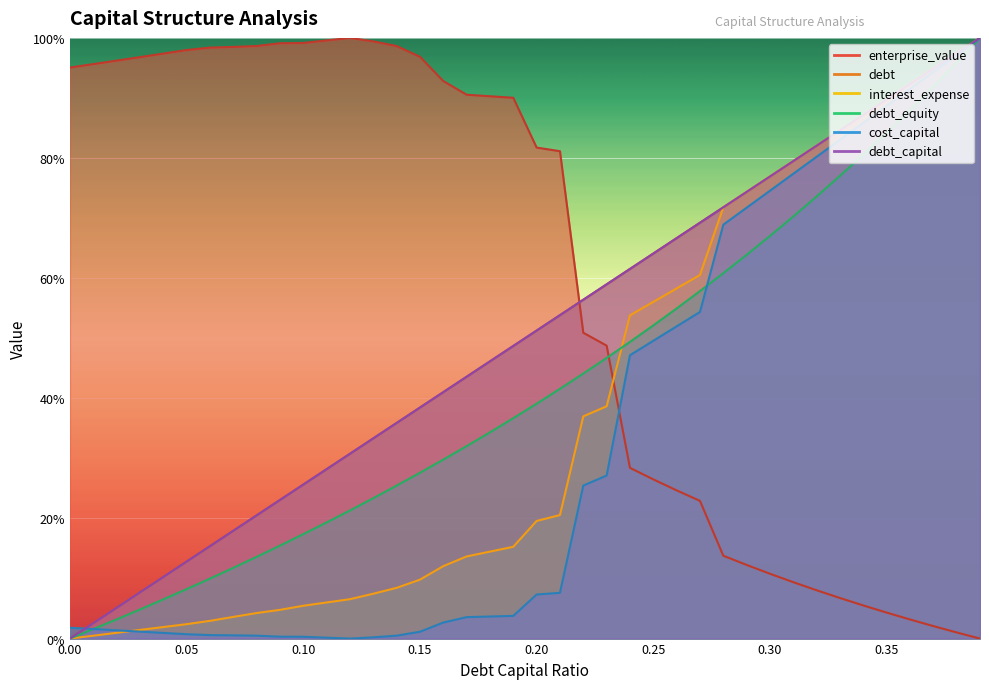

What is the difference between the cost_capital values at 0.08 and 0.04?

0.5